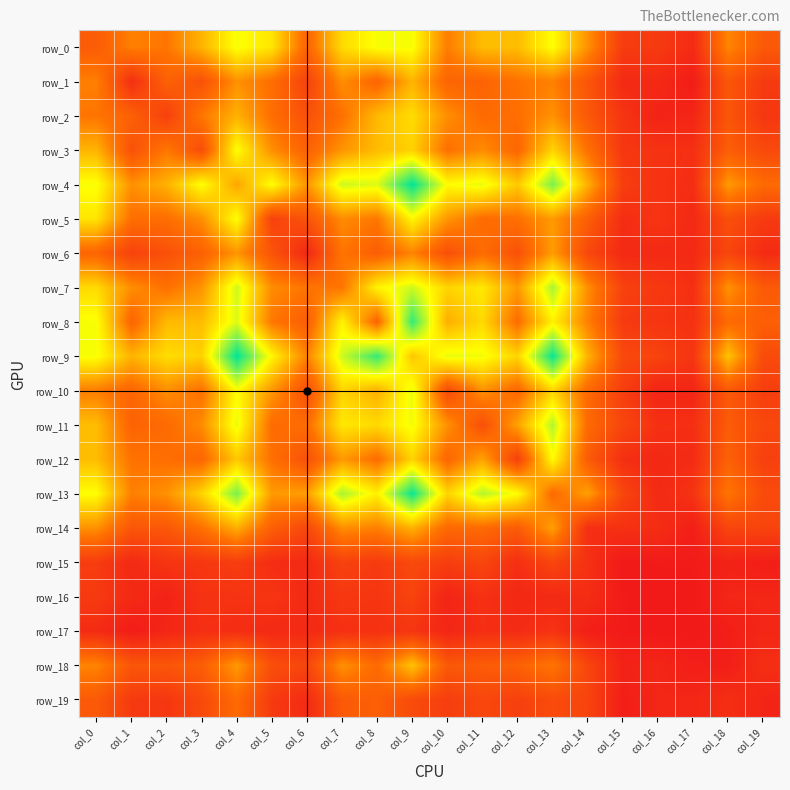

What is the total value across all series at col_11?

1116